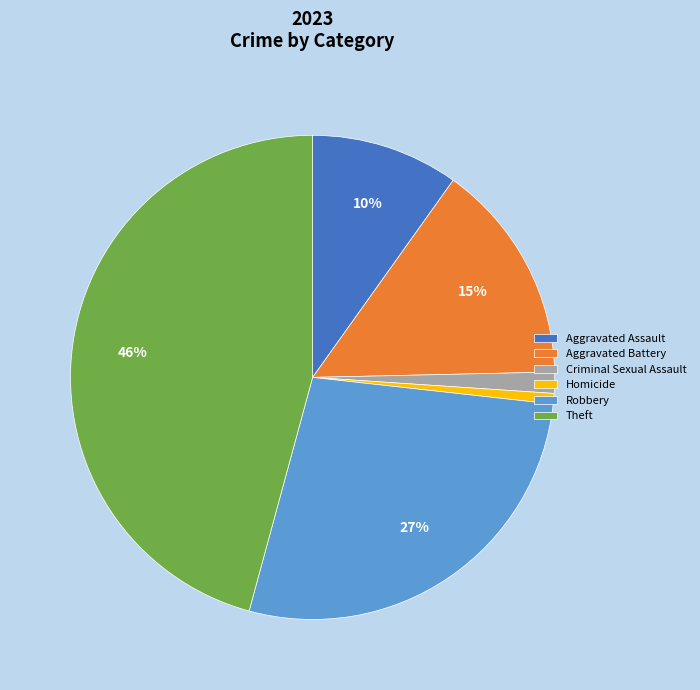

Approximately how many times larger is the value at Aggravated Battery compared to Aggravated Assault?

1.5